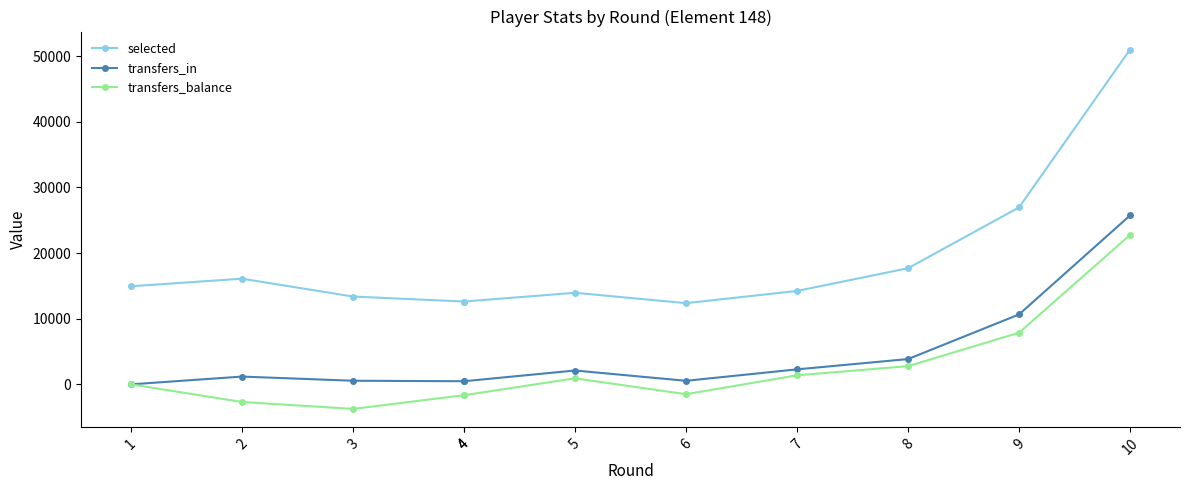

At how many categories does at least one series exceed 26789?

2